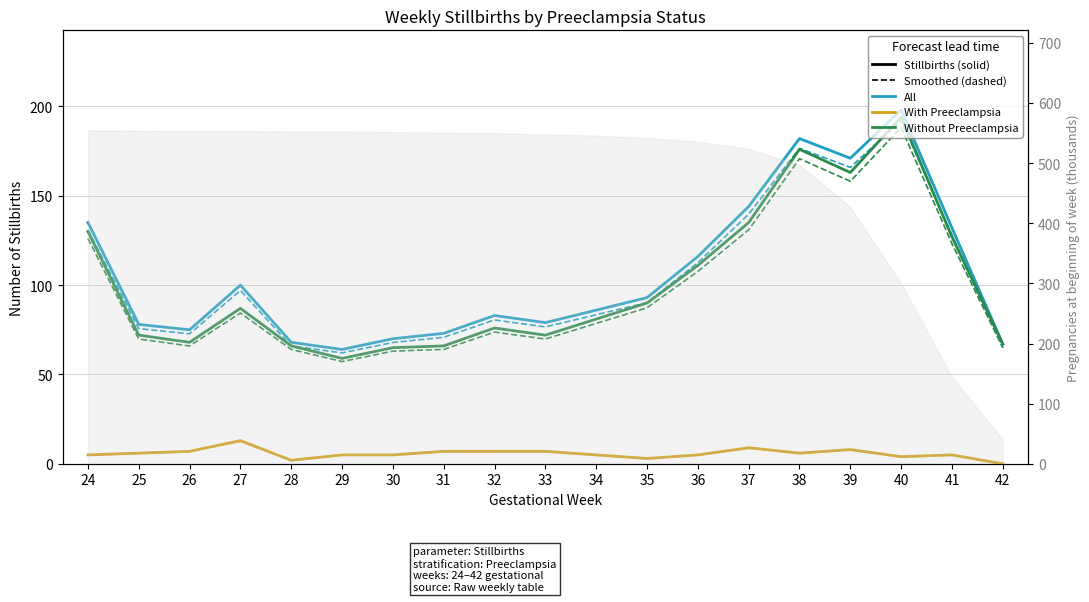

Reading left to right, transcribe all the data shown in this chart.

All Stillbirths: 135.0	78.0	75.0	100.0	68.0	64.0	70.0	73.0	83.0	79.0	86.0	93.0	116.0	144.0	182.0	171.0	198.0	132.0	67.0
With Preeclampsia: 5.0	6.0	7.0	13.0	2.0	5.0	5.0	7.0	7.0	7.0	5.0	3.0	5.0	9.0	6.0	8.0	4.0	5.0	0.0
Without Preeclampsia: 130.0	72.0	68.0	87.0	66.0	59.0	65.0	66.0	76.0	72.0	81.0	90.0	111.0	135.0	176.0	163.0	194.0	127.0	67.0
All (smoothed): 130.9	75.7	72.8	97.0	66.0	62.1	67.9	70.8	80.5	76.6	83.4	90.2	112.5	139.7	176.5	165.9	192.1	128.0	65.0
With PE (smoothed): 4.8	5.8	6.8	12.6	1.9	4.8	4.8	6.8	6.8	6.8	4.8	2.9	4.8	8.7	5.8	7.8	3.9	4.8	0.0
Without PE (smoothed): 126.1	69.8	66.0	84.4	64.0	57.2	63.0	64.0	73.7	69.8	78.6	87.3	107.7	130.9	170.7	158.1	188.2	123.2	65.0